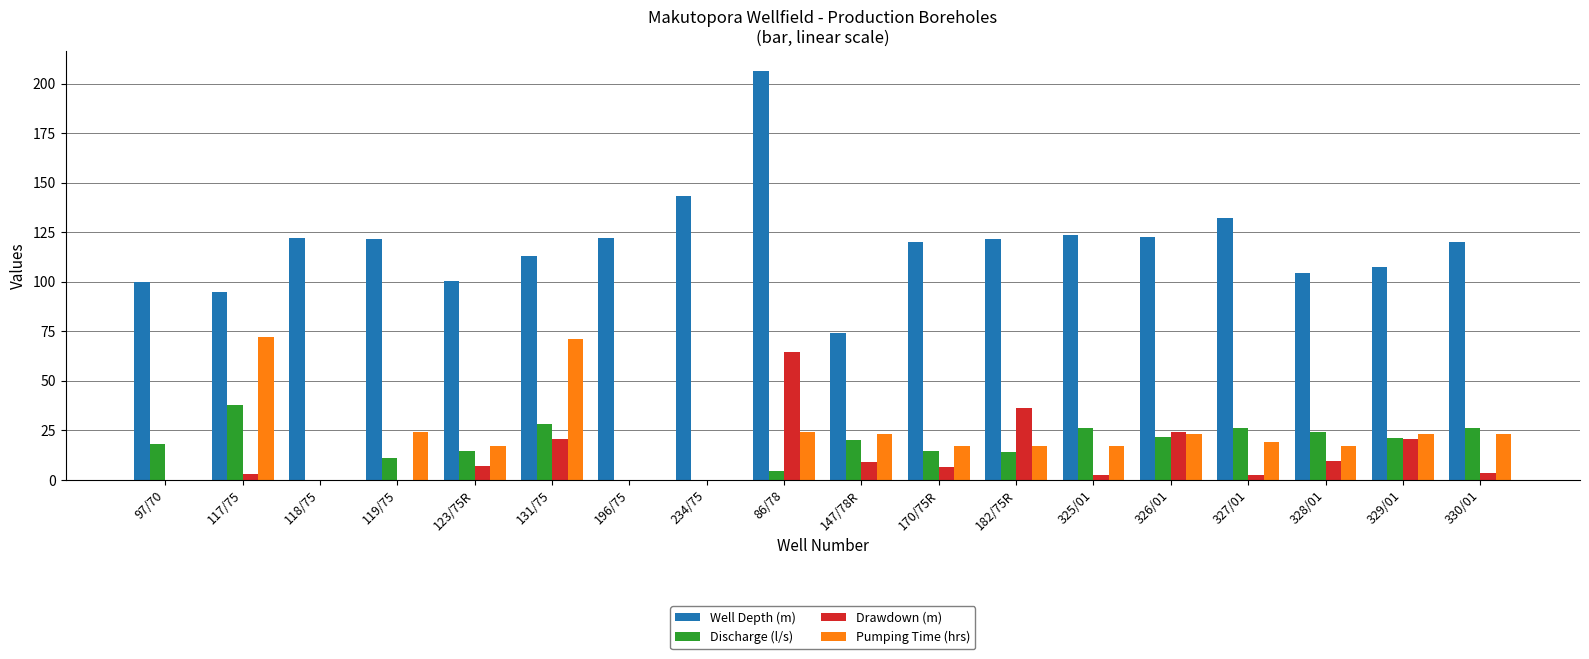

How many values in the Discharge (l/s) series exceed 20?

9